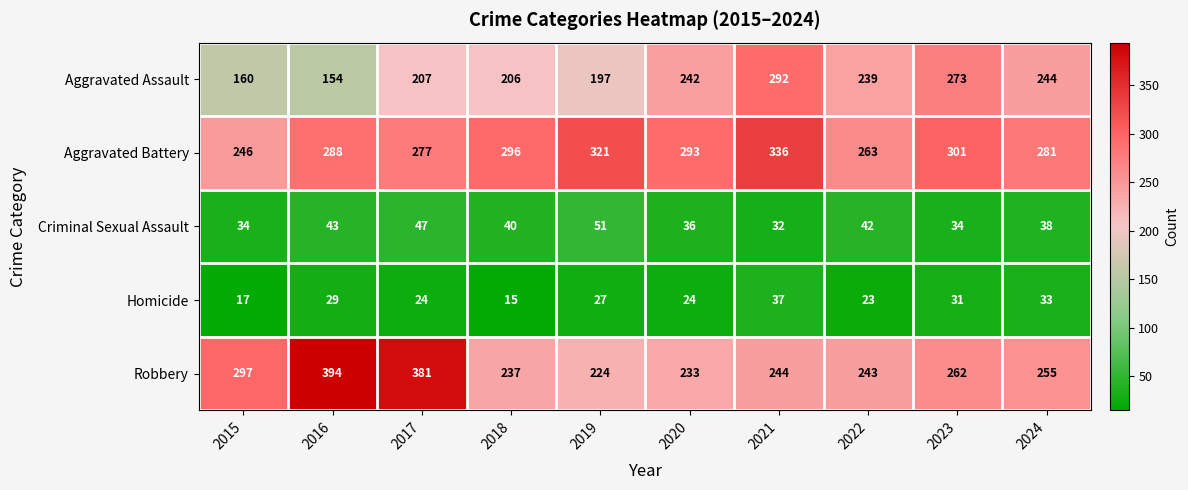

The value of Aggravated Assault at 2015 is 43. True or false?

False